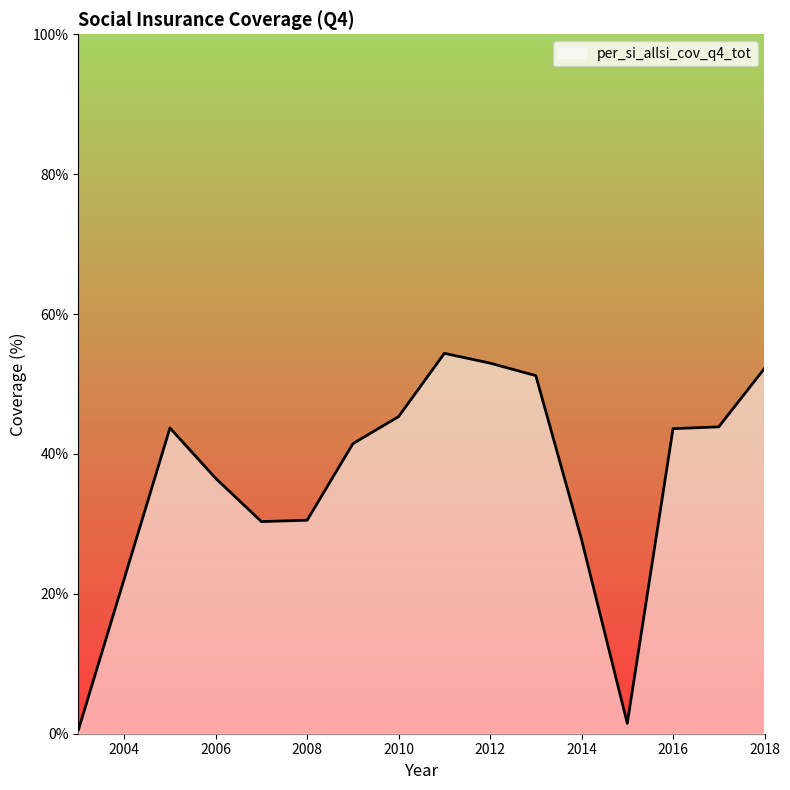

How many lines are shown in the chart?

1